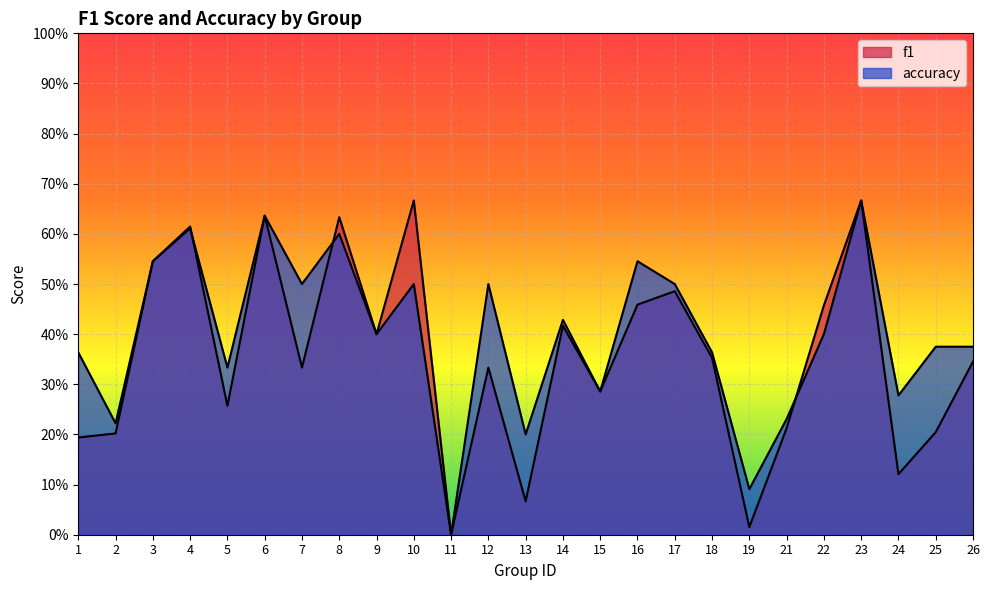

Where is the first local maximum for f1?

4